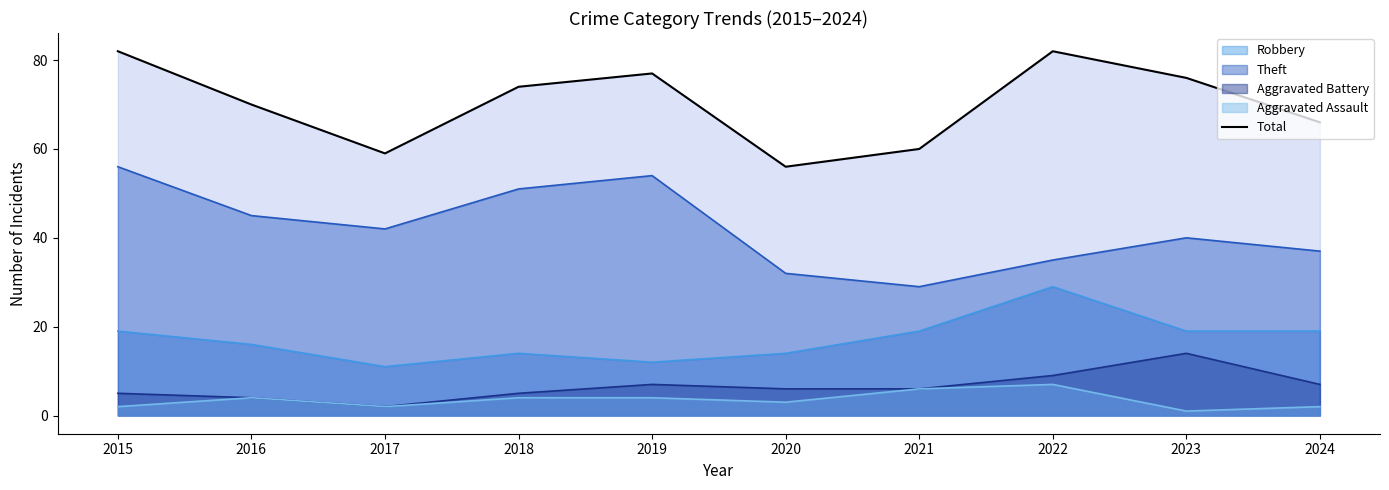

The chart shows a value of 113 at 2024. True or false?

False